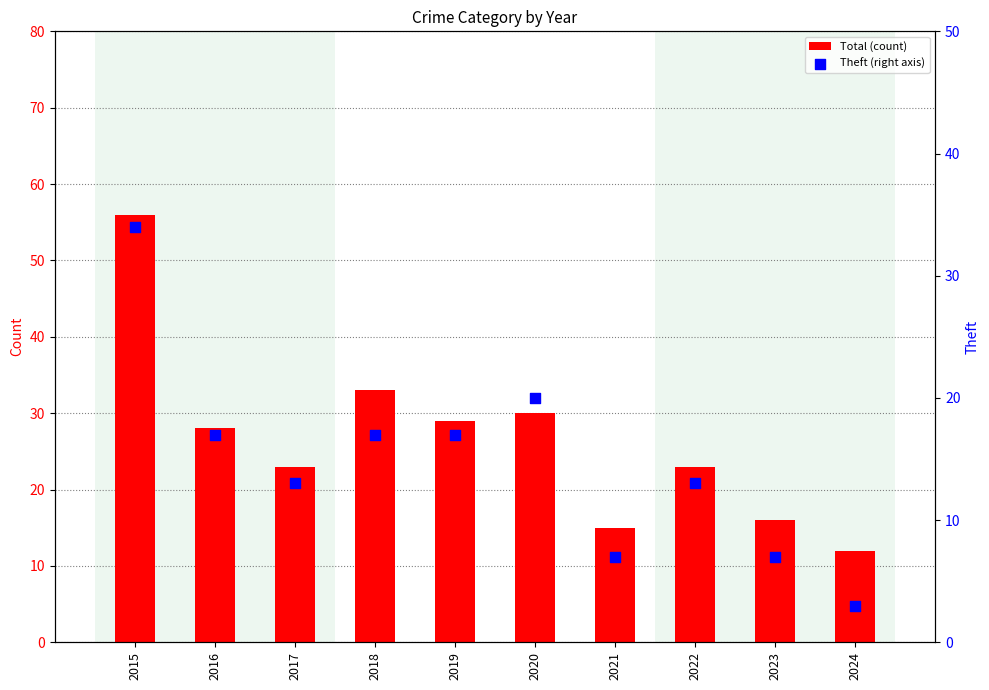

What is the total value across all series at 2020?

50